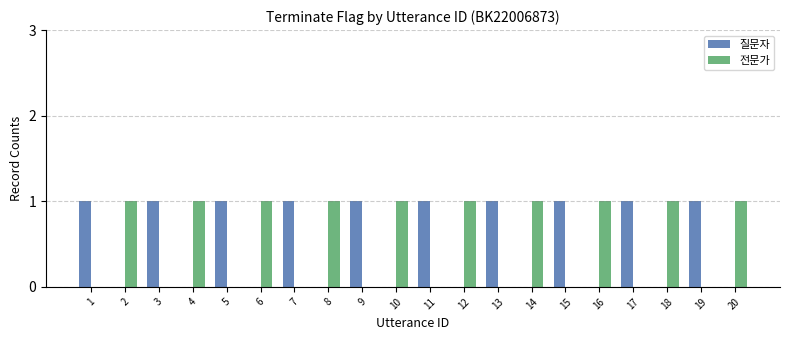

The value of 질문자 at 2 is 0. True or false?

True